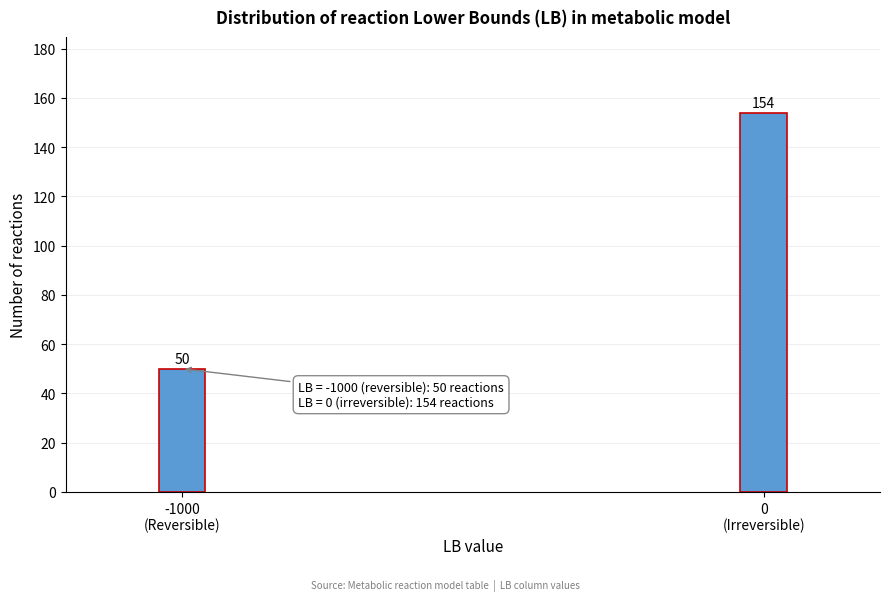

Reading right to left, transcribe all the data shown in this chart.

154	50